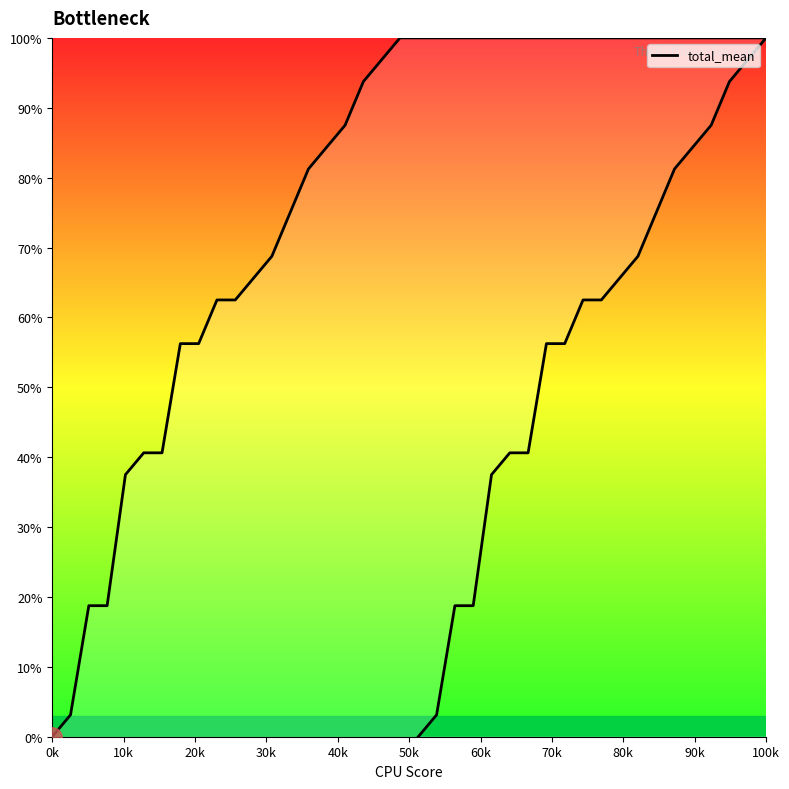

True or false: the data has more than 0 interior local peaks.

False